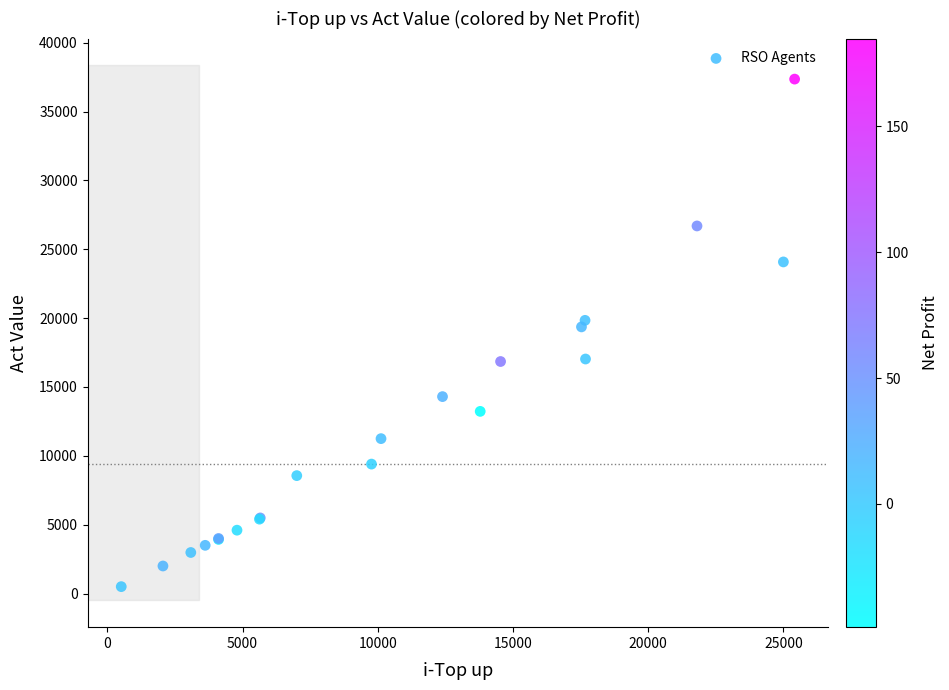

What Y value in the scatter plot is closest to 18930?

19364.3